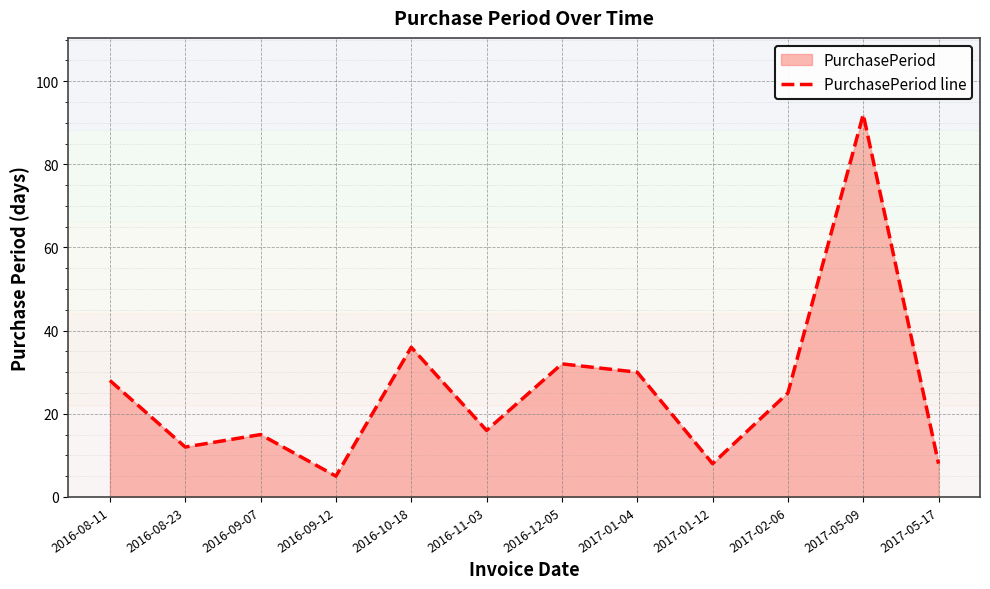

Where does the data first go above 25?

2016-08-11